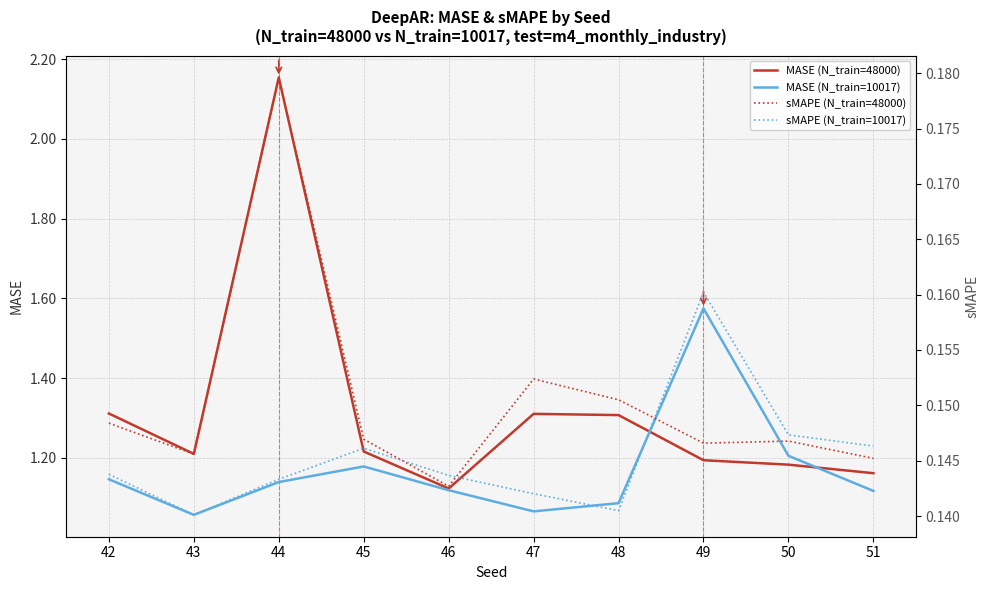

Rank the categories by sMAPE (N_train=48000) value from highest to lowest.

44, 47, 48, 42, 45, 50, 49, 43, 51, 46